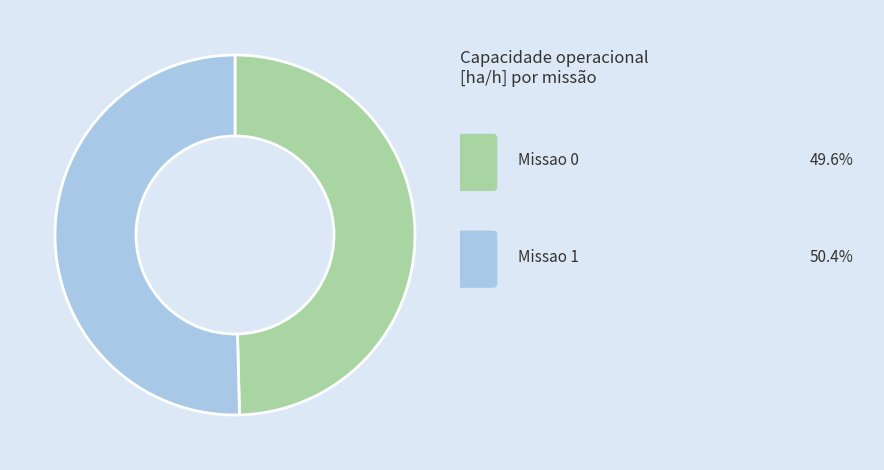

Is there a majority slice in this chart?

Yes